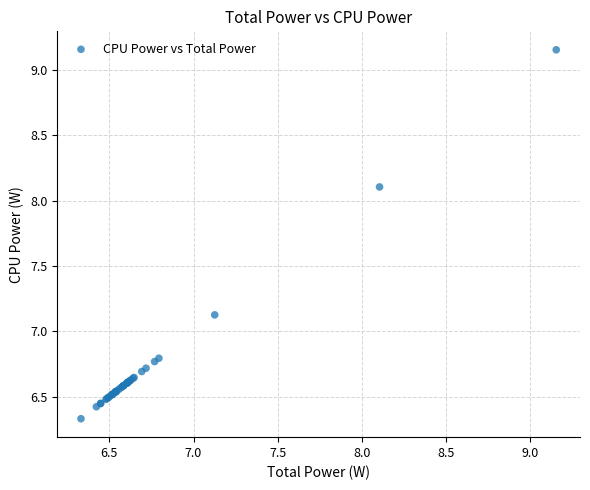

What Y value in the scatter plot is closest to 7?

7.1